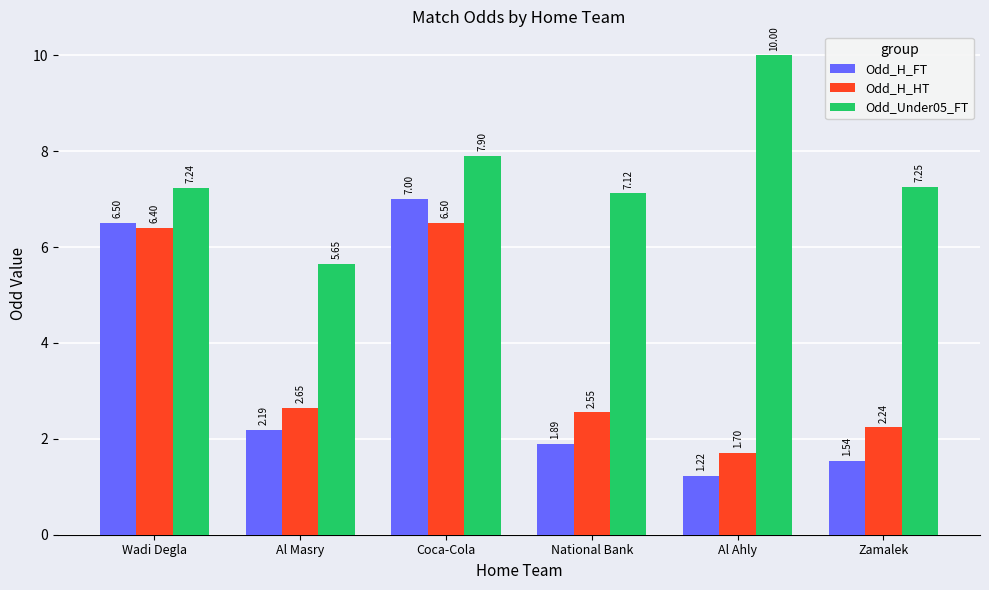

How many series are shown in this chart?

3